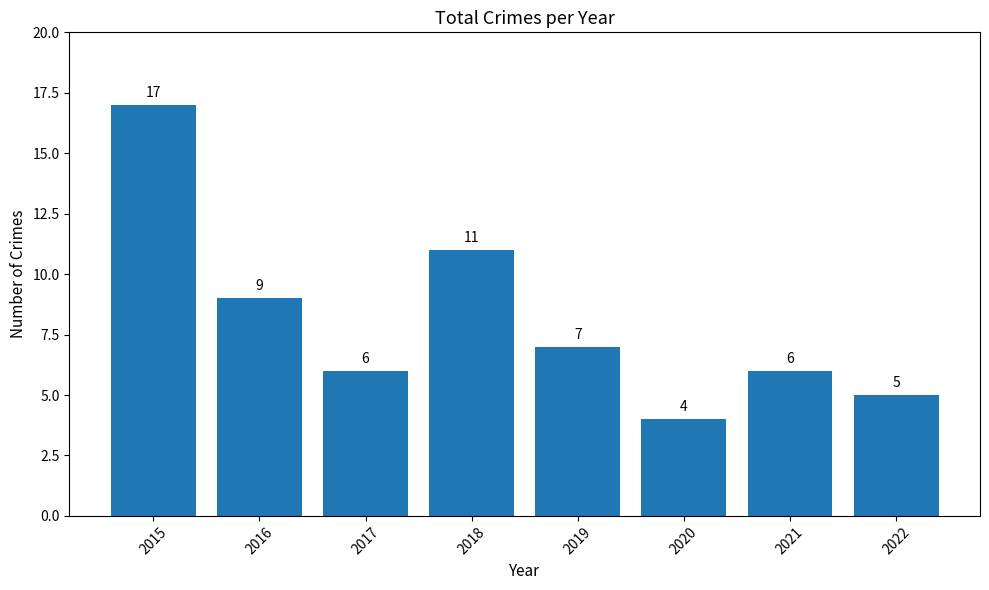

Approximately how many times larger is the value at 2016 compared to 2015?

0.5